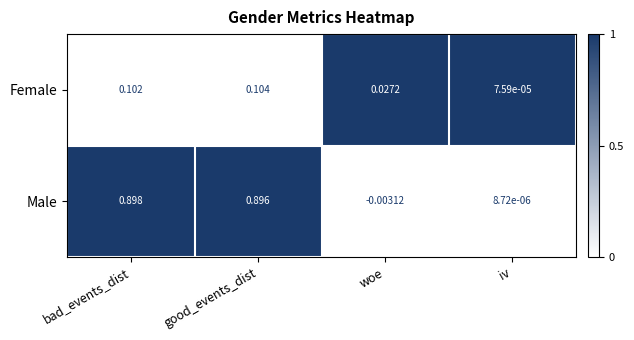

Where is Male nearest to the value 0?

iv